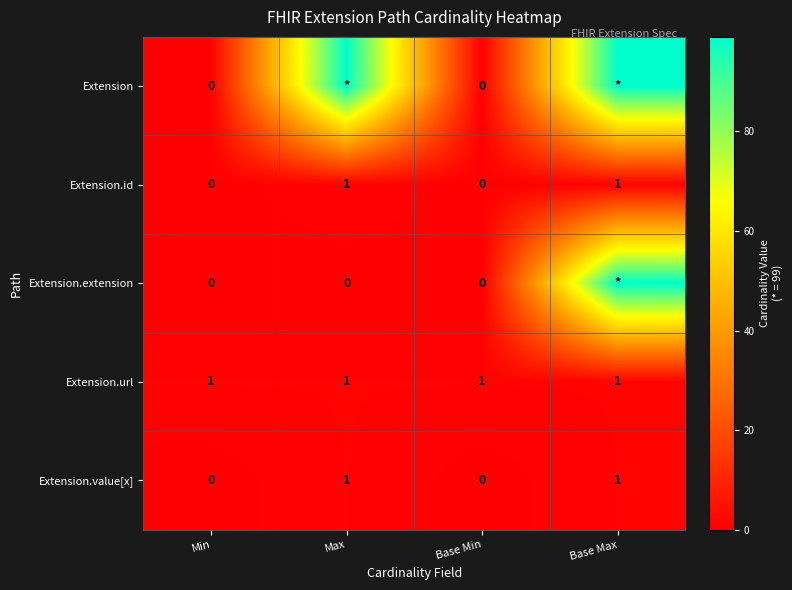

Is it true that Extension.value[x] equals 0 at Base Min?

True